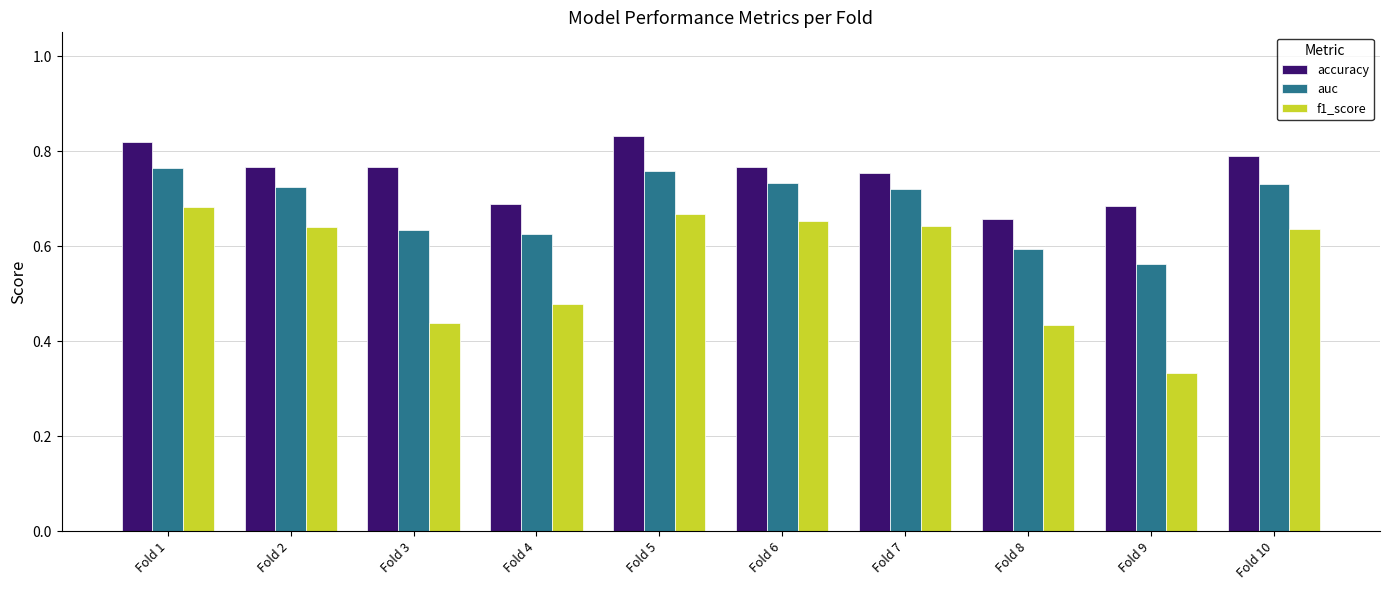

The value of accuracy at Fold 8 is 0.9. True or false?

False